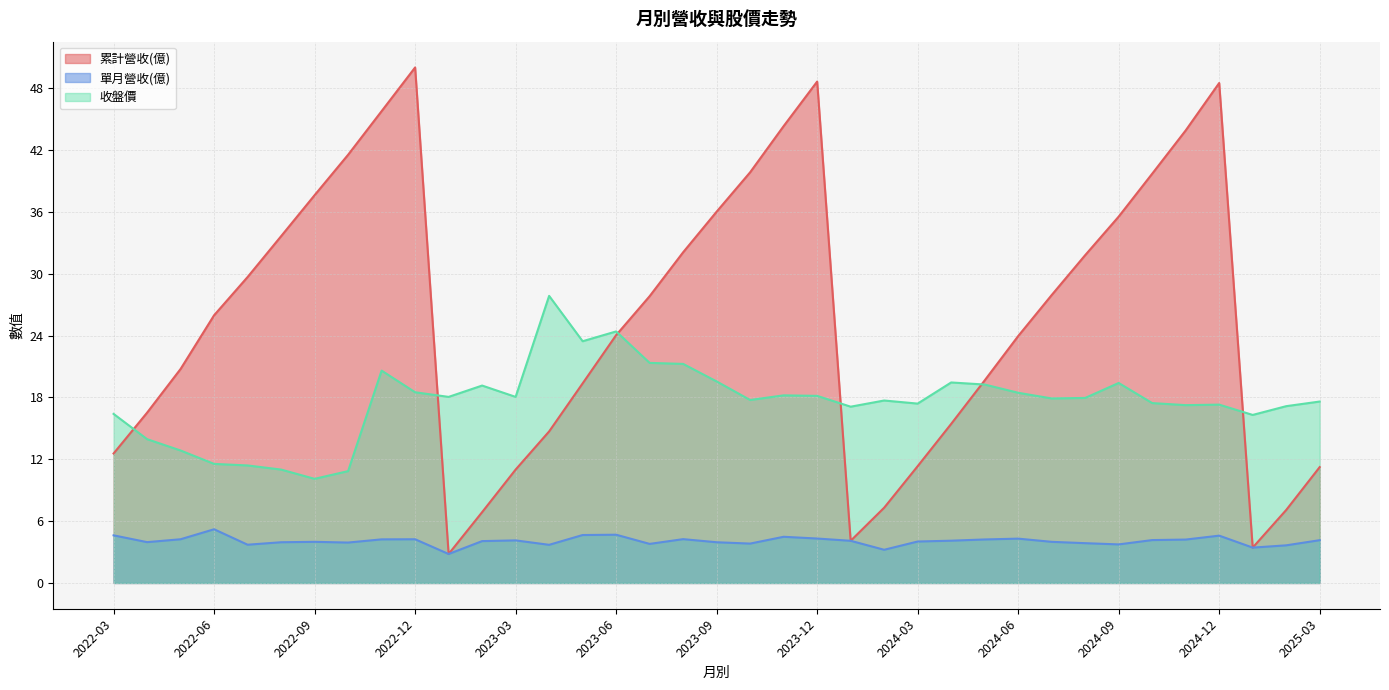

What is the sum of the 累計營收(億) values at 2025-02 and 2023-08?

39.2